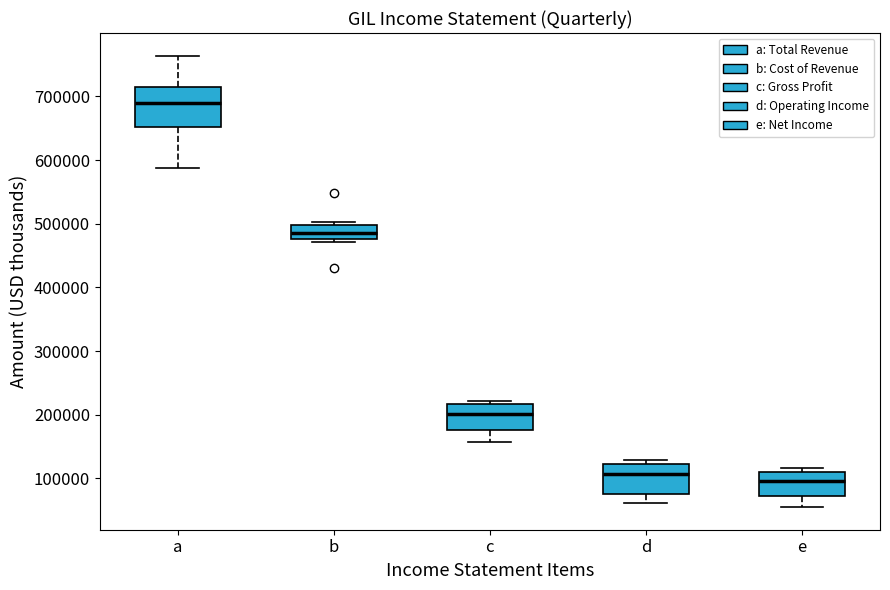

Reading left to right, transcribe this box plot: for each box, give where its median line is, the range the box spans, and where its two whiskers end, as read against the y-axis. The values are not printed on the chart, so give them approximately, as read against the axis.

a: median 690000, box 650000 to 720000, whiskers 590000 to 760000
b: median 490000, box 480000 to 500000, whiskers 470000 to 500000 (just above the box's upper edge)
c: median 200000, box 180000 to 220000, whiskers 160000 to 220000 (just above the box's upper edge)
d: median 110000, box 70000 to 120000, whiskers 60000 to 130000
e: median 100000, box 70000 to 110000, whiskers 50000 to 120000